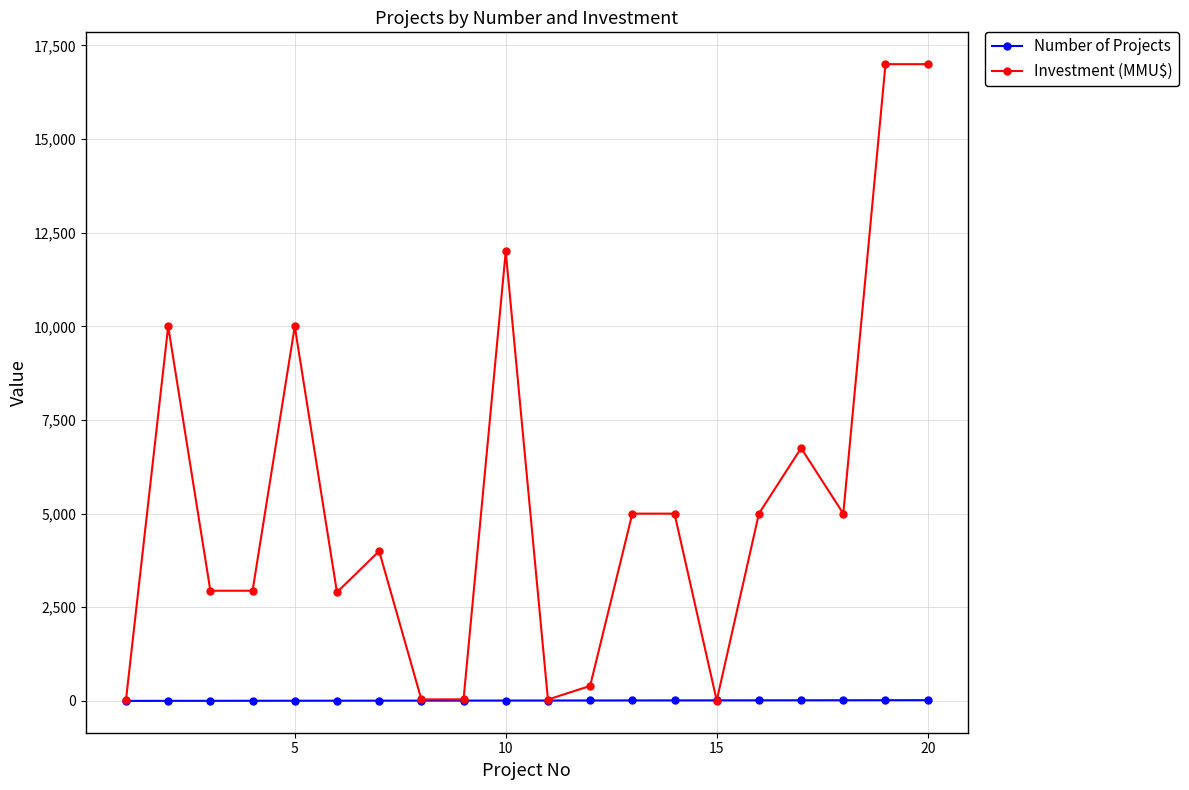

Which series has the widest spread of values?

Investment (MMU$)